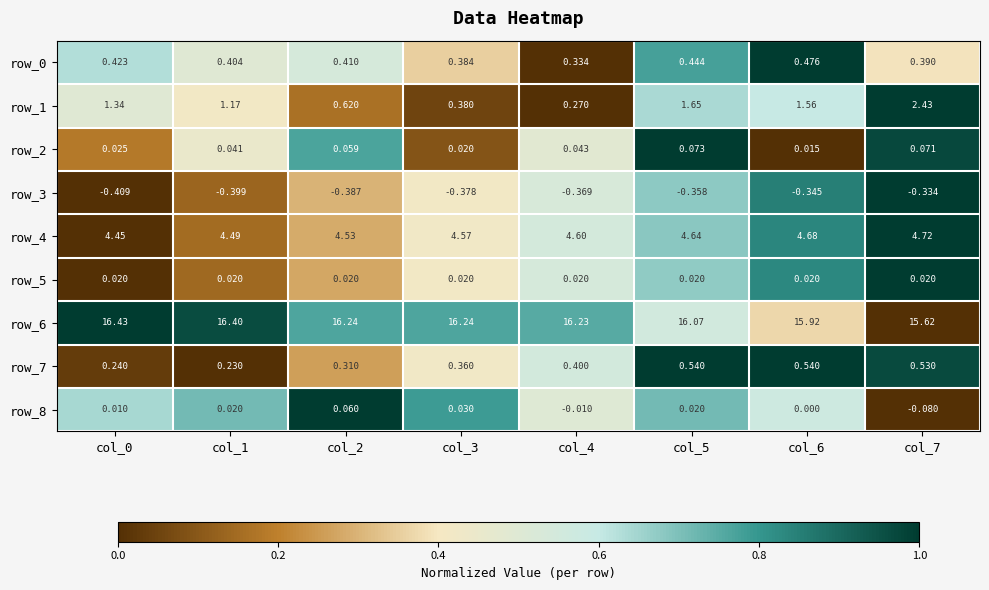

Is the value of row_1 at col_1 greater than the value of row_7 at col_5?

Yes